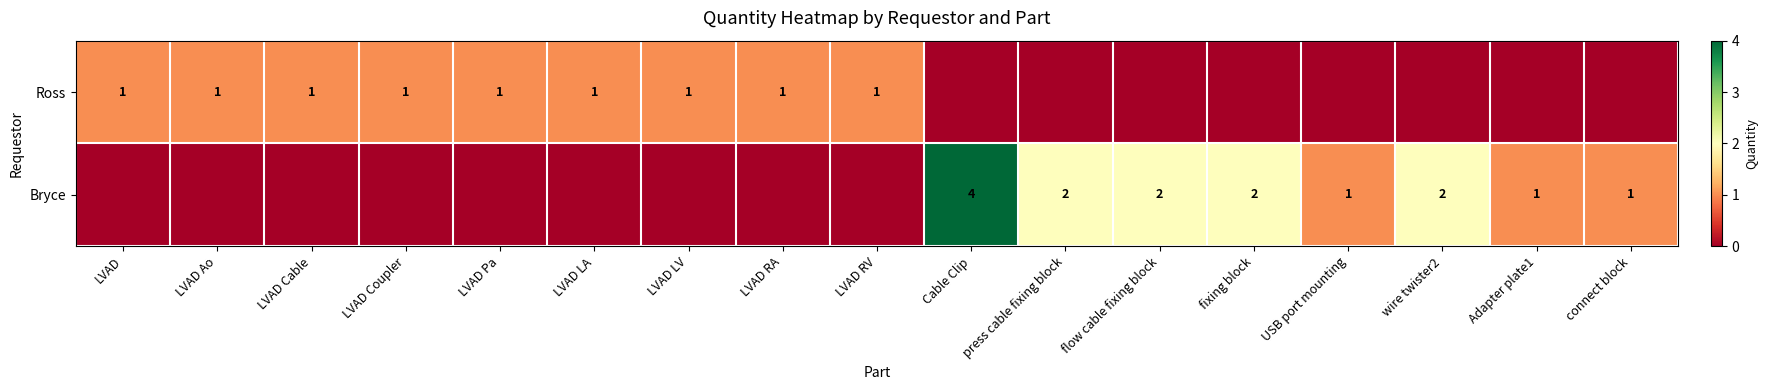

The value of Ross at LVAD Coupler is 1. True or false?

True